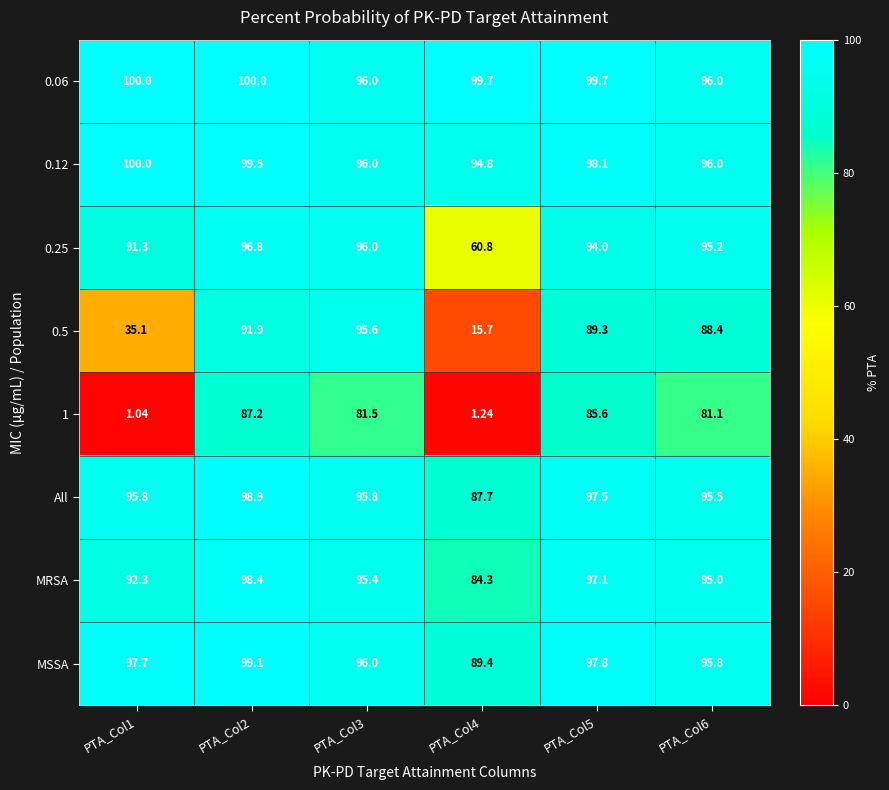

Is the value of All at PTA_Col3 greater than the value of 1 at PTA_Col1?

Yes